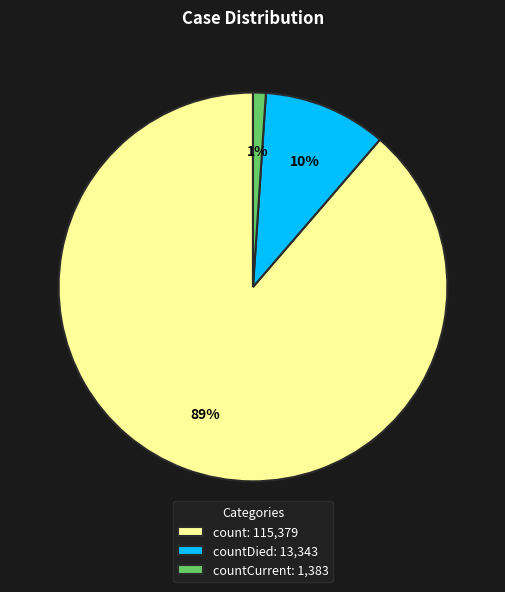

Between count: 115,379 and countDied: 13,343, which is larger?

count: 115,379